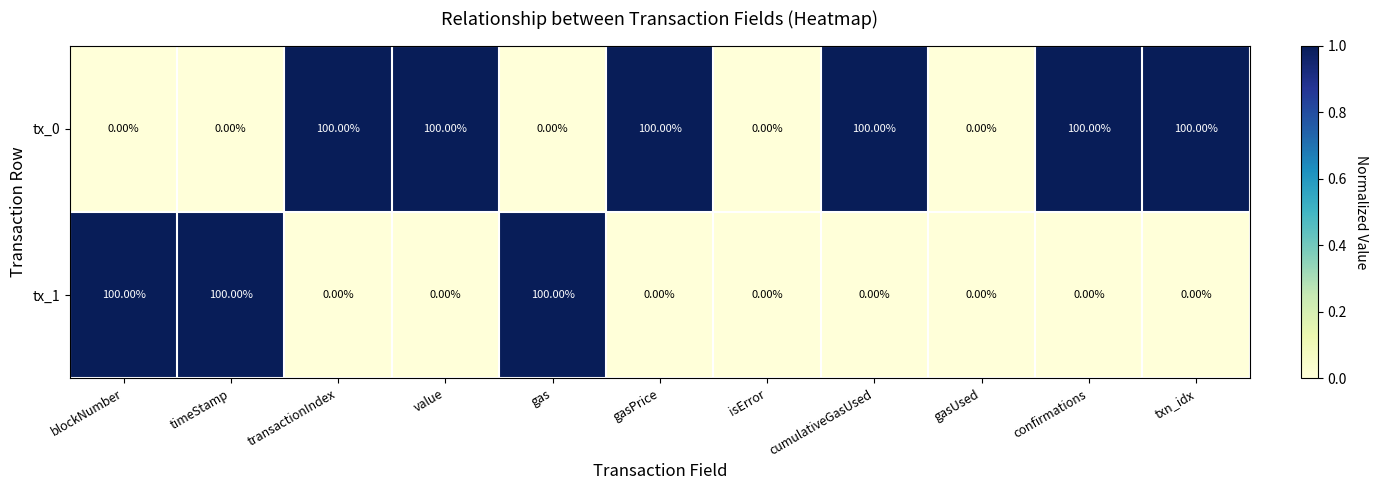

What is the spread (max minus min) of values at cumulativeGasUsed?

100